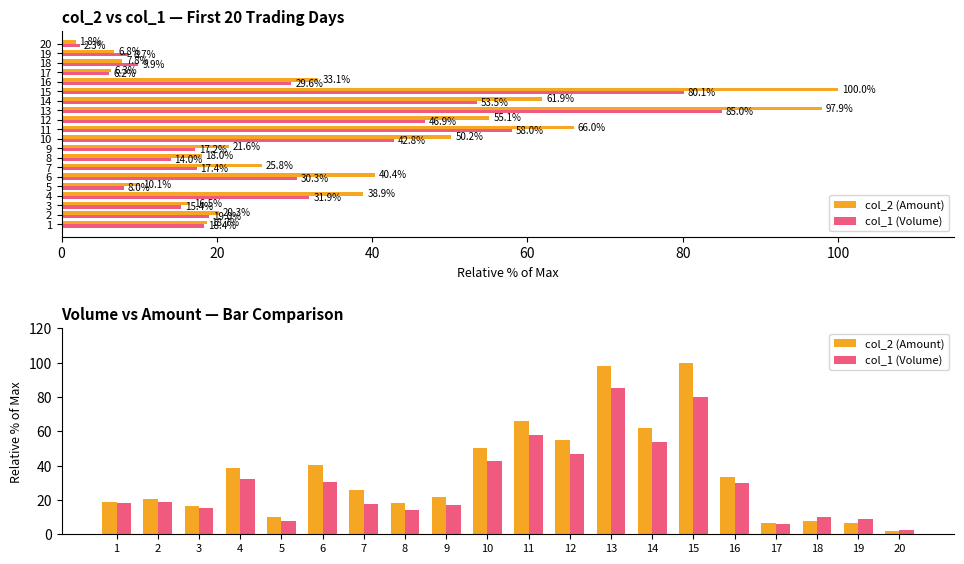

Which series changed the most between 11 and 19?

col_2 (Amount)